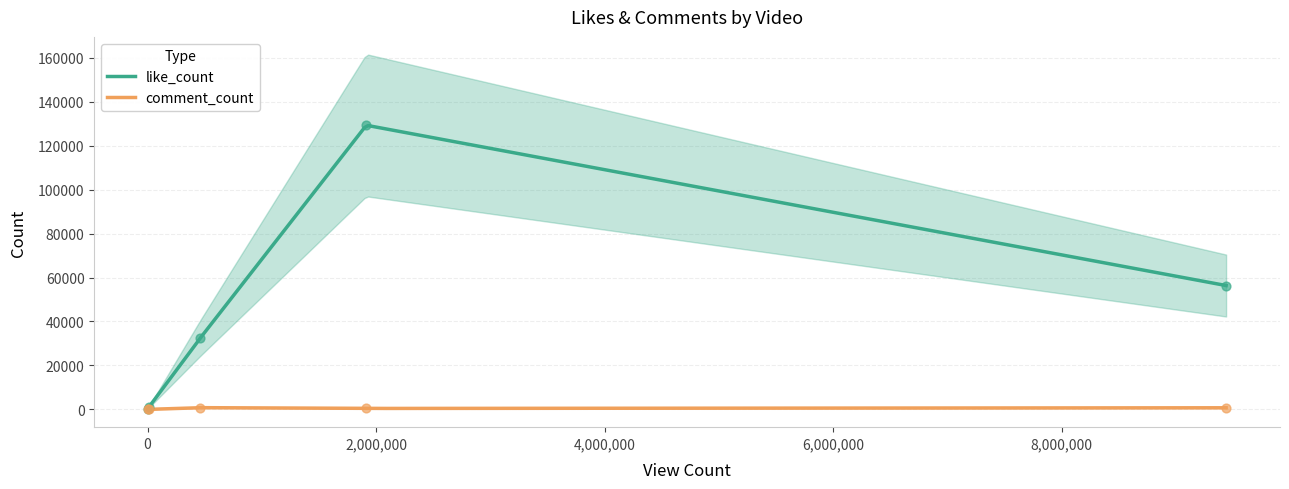

Is the value of like_count at Cta2y5PyGR0 greater than the value of comment_count at Cta2y5PyGR0?

Yes